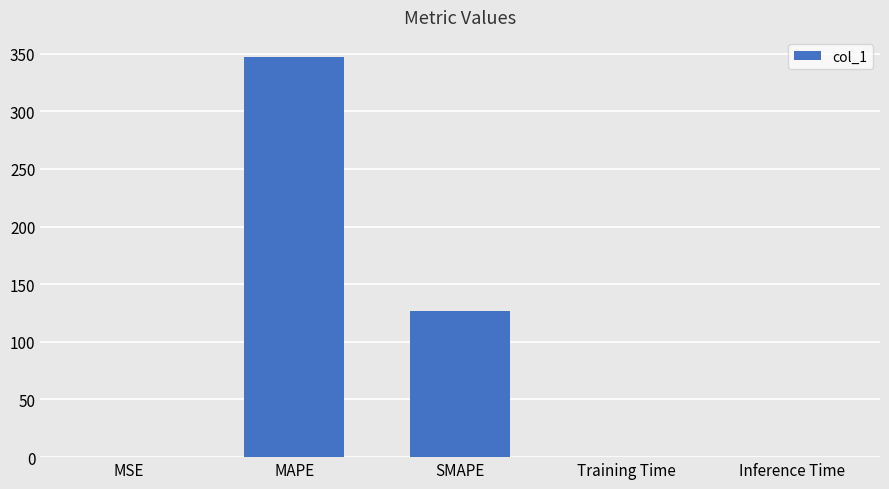

What is the sum of the values at MAPE and MSE?

347.2